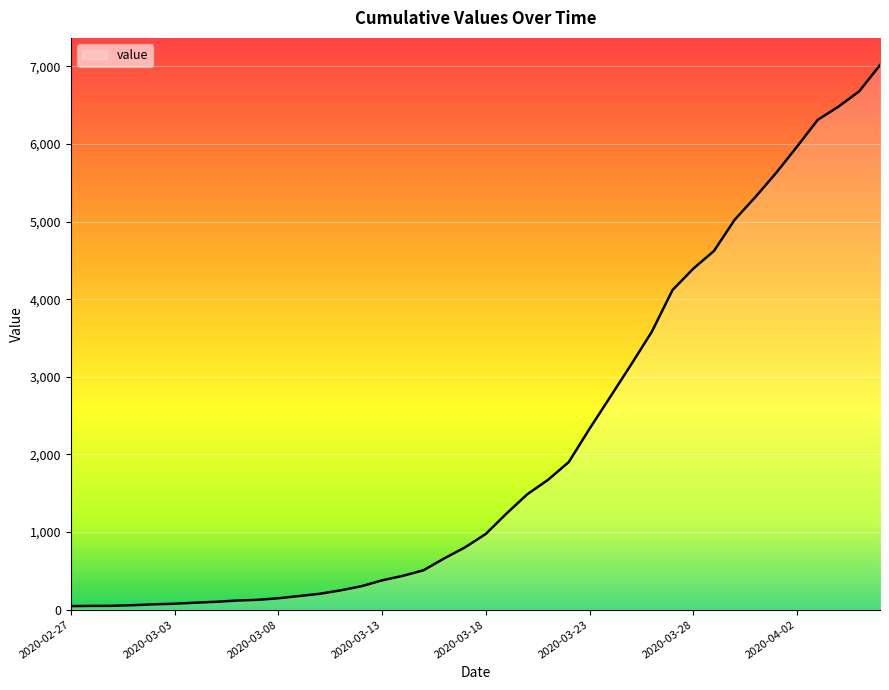

Does the chart have visible grid lines?

Yes